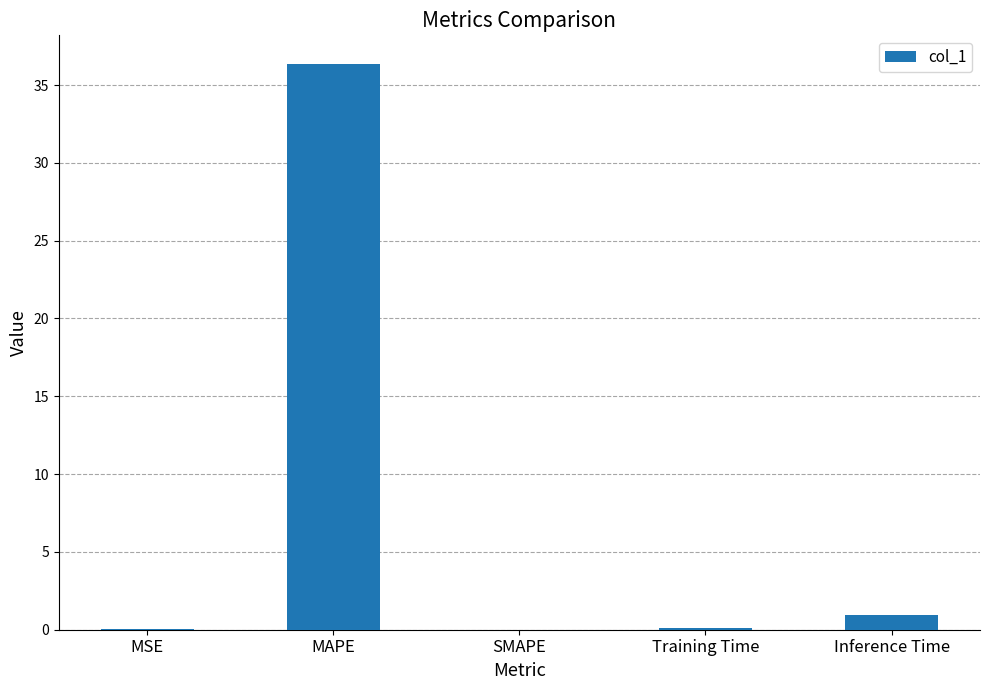

Which has a higher value, SMAPE or Inference Time?

Inference Time